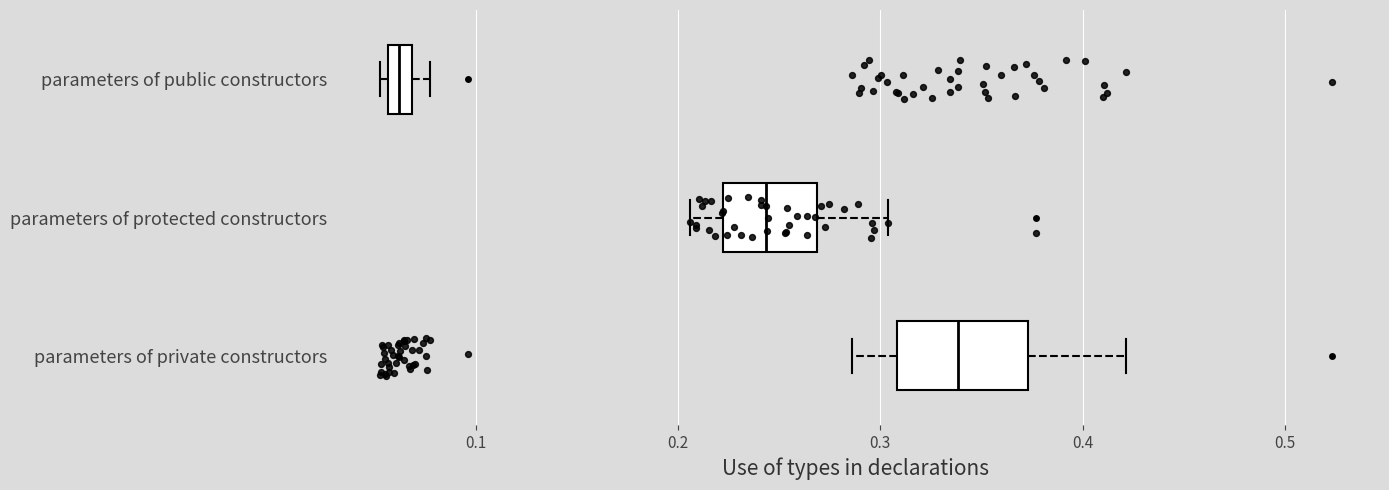

Which box's median line is the furthest to the left?

parameters of public constructors